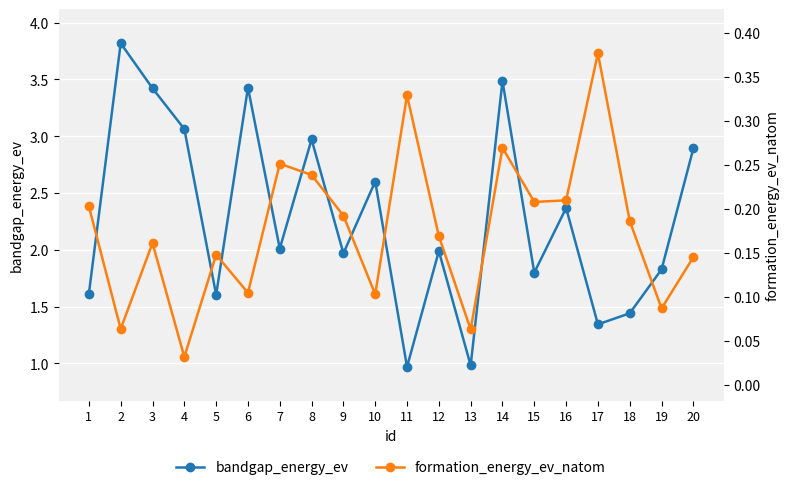

At which label is bandgap_energy_ev closest to 2?

7